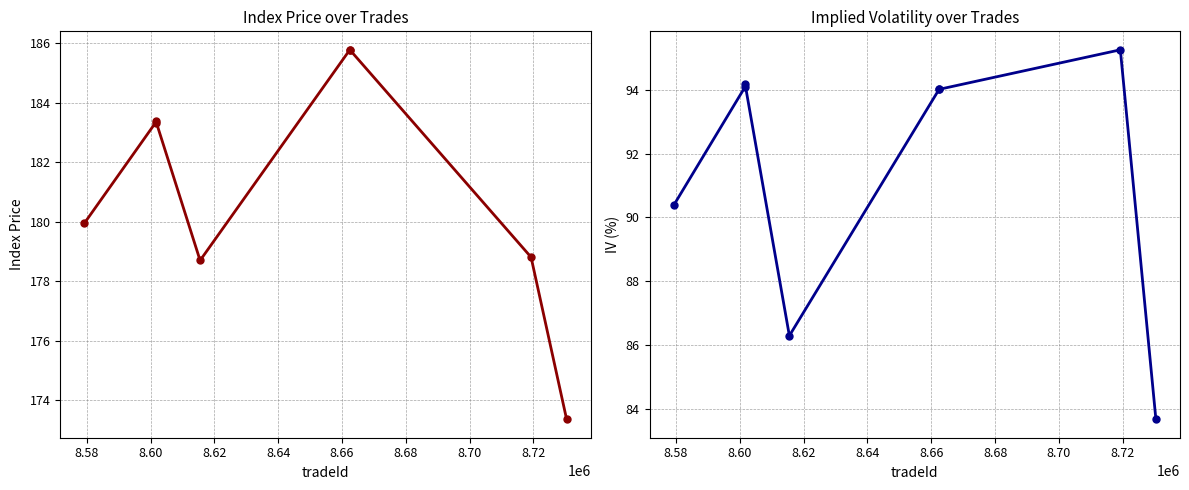

Reading left to right, list all the values displayed in this chart.

indexPrice: 179.9	183.3	183.4	178.7	185.8	185.8	178.8	173.4
iv: 90.4	94.1	94.2	86.3	94.0	94.0	95.3	83.7